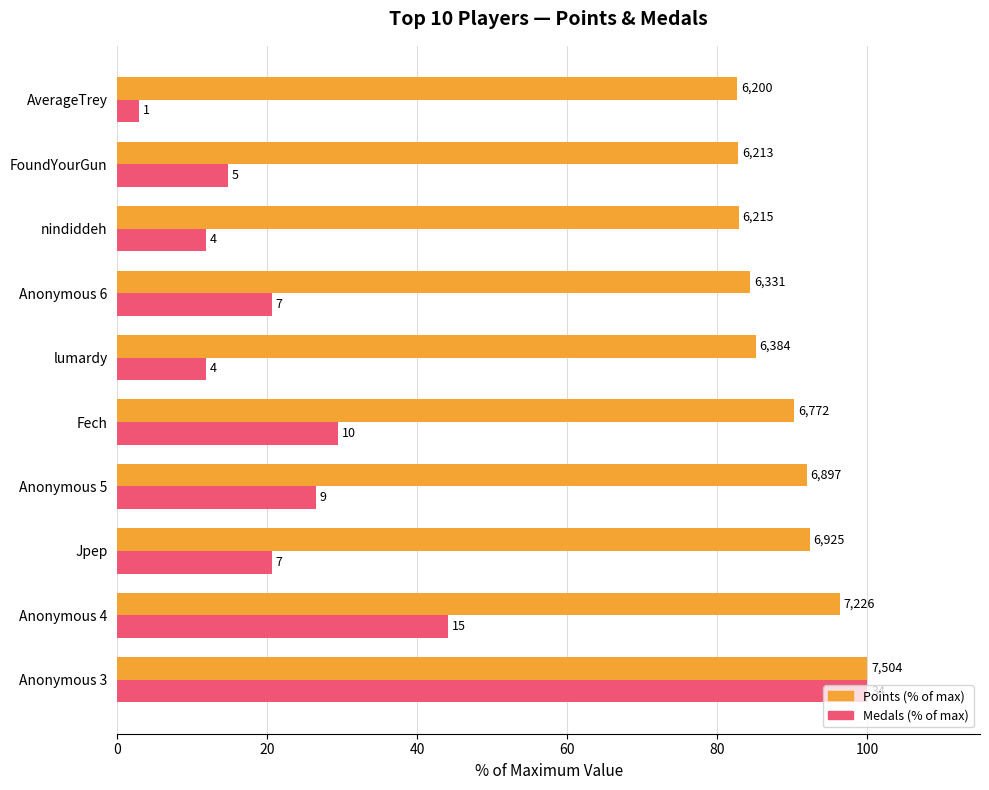

What are all the series names shown in the legend?

Points (% of max), Medals (% of max)